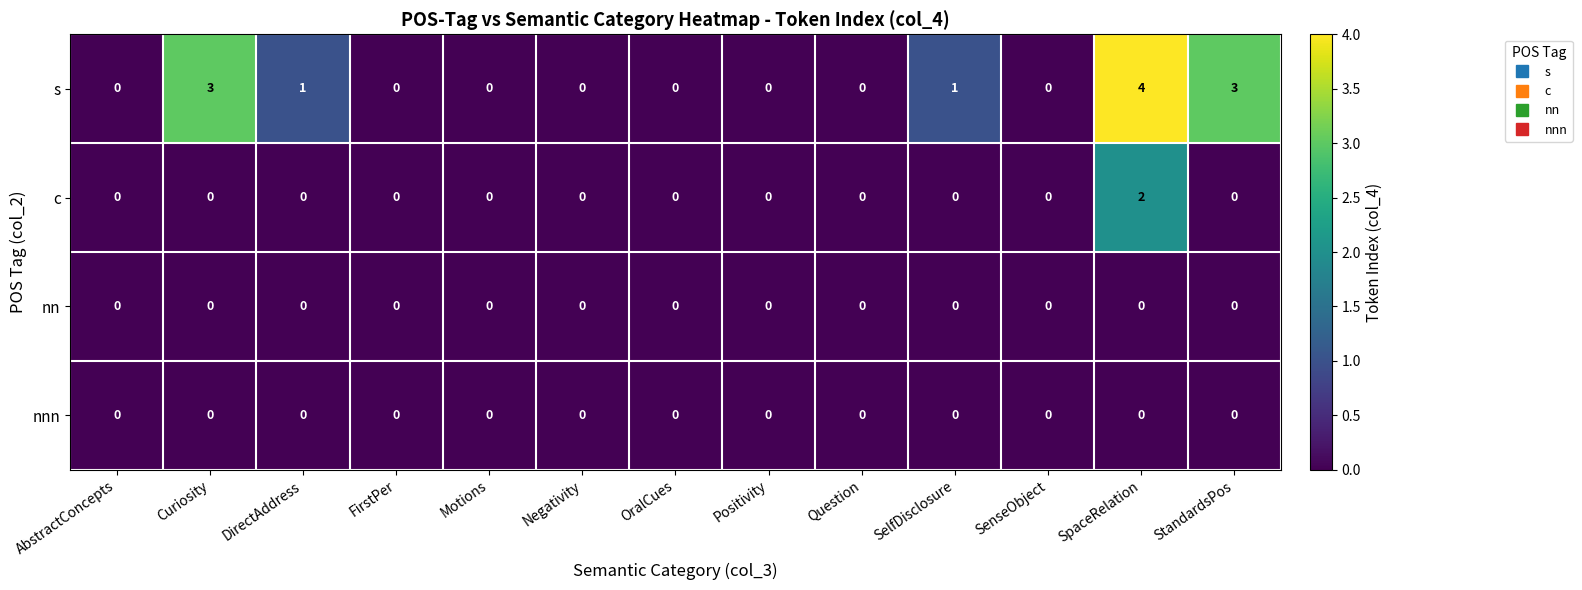

The value of c at Negativity is -1. True or false?

False